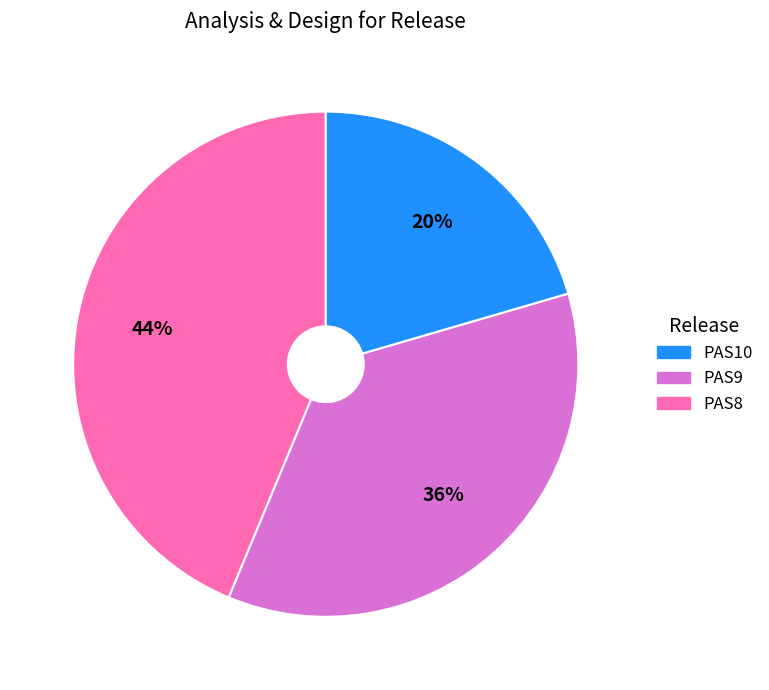

Does any single category account for the majority?

No